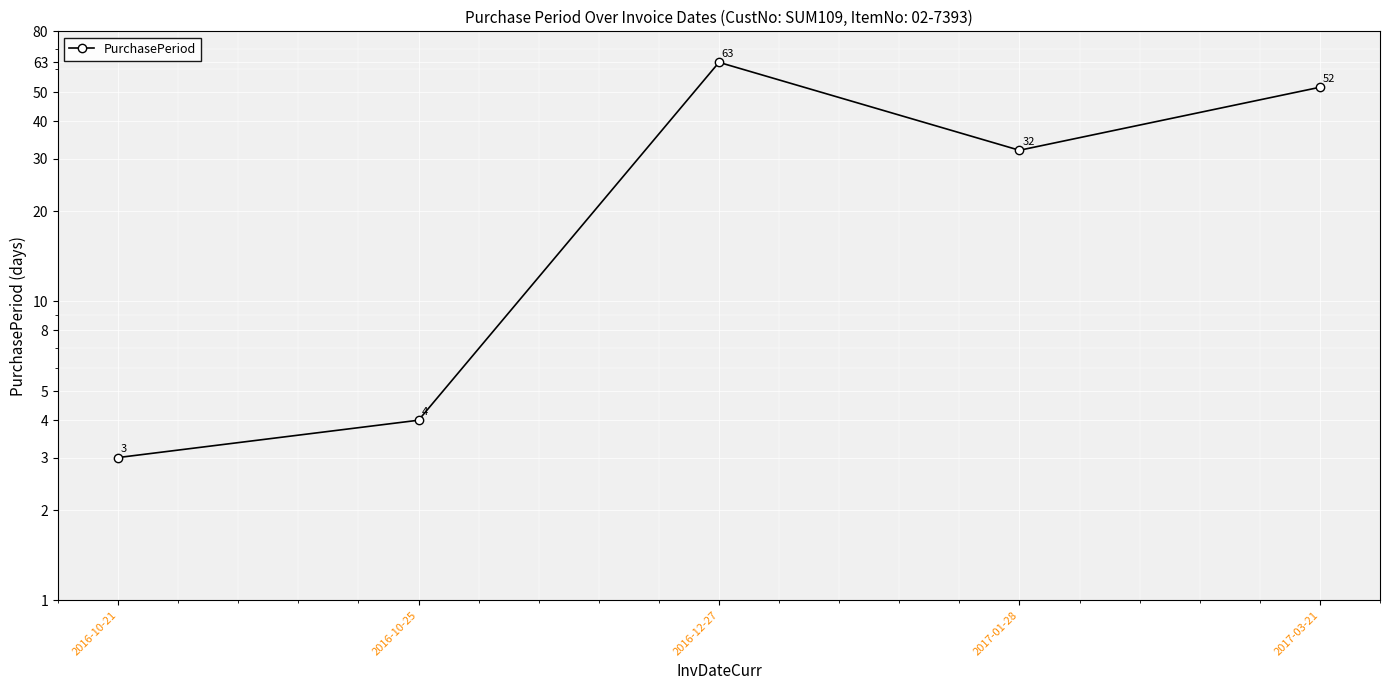

What is the difference between the second highest and minimum values?

49